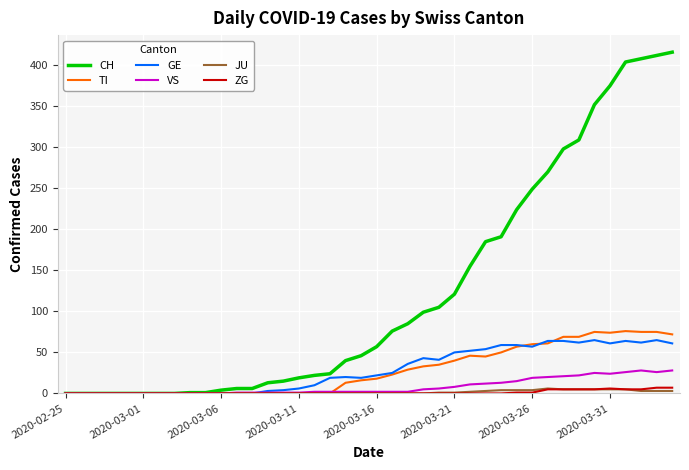

Which series has the largest total across all categories?

CH